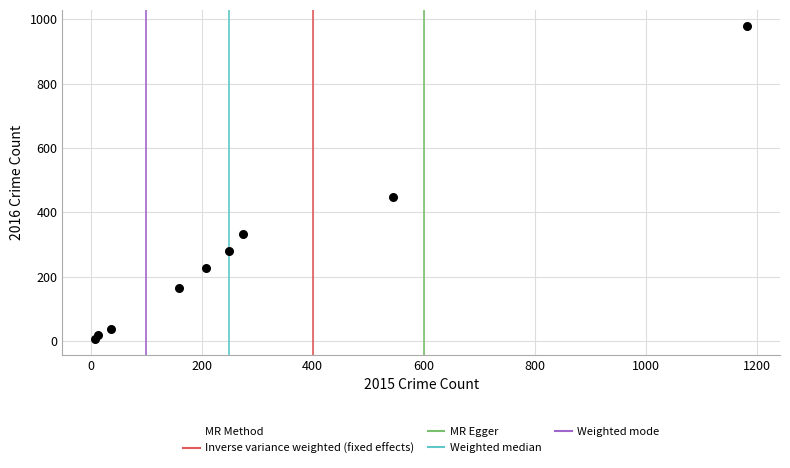

What is the range of Y values (max minus min)?

974